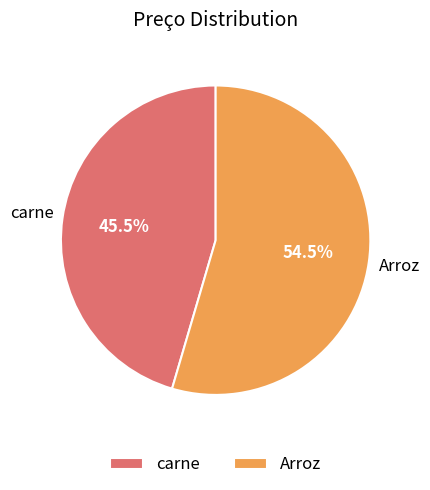

What is the ratio of the value at carne to the value at Arroz?

0.8